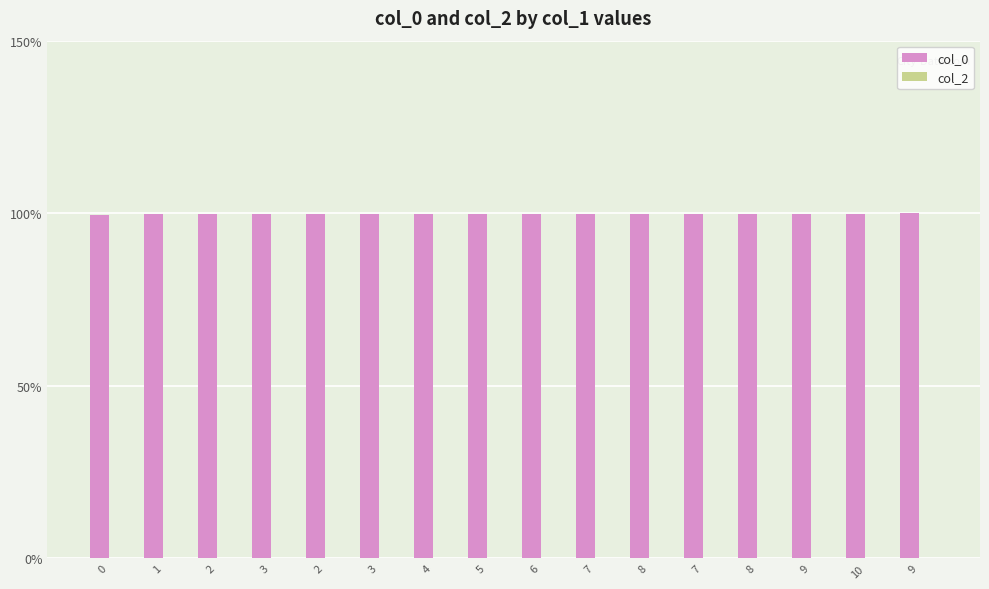

What is the greatest value displayed?

100.0